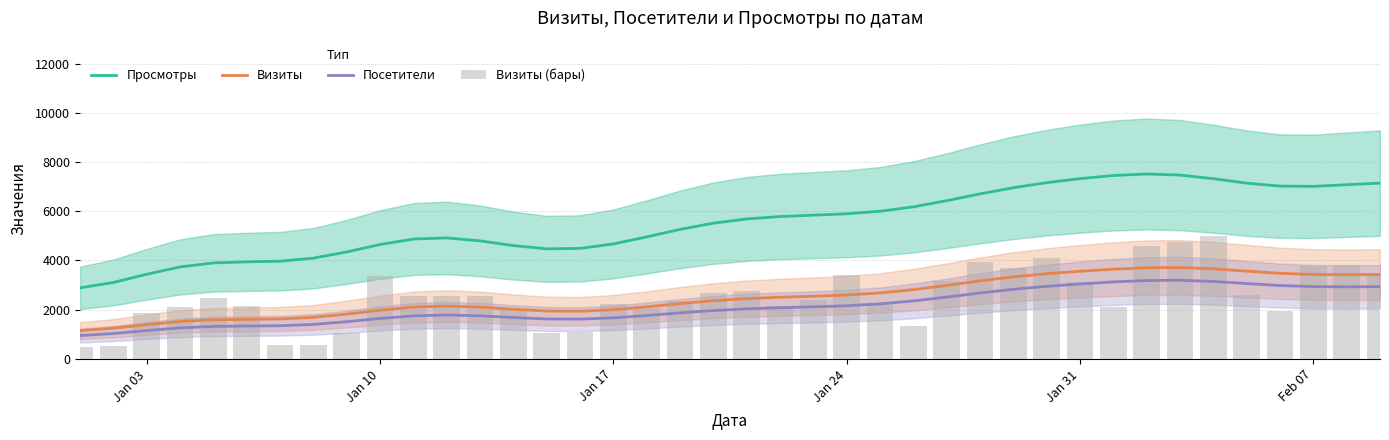

What are all the series names shown in the legend?

Просмотры, Визиты, Посетители, Визиты (бары)